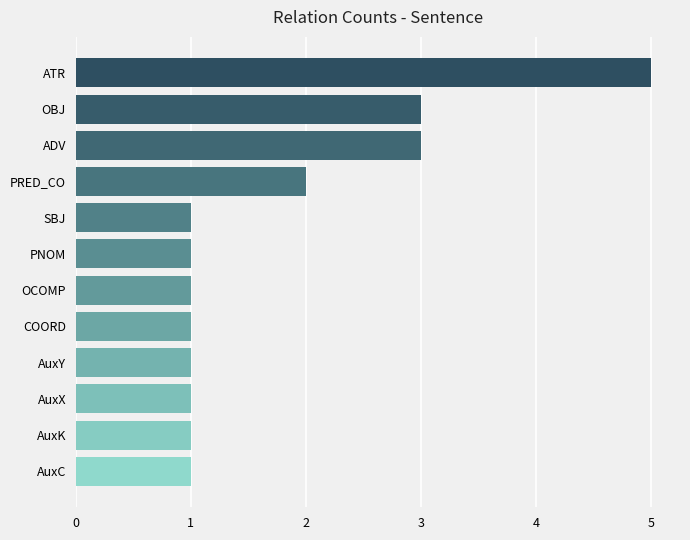

How many bars are there in total?

12